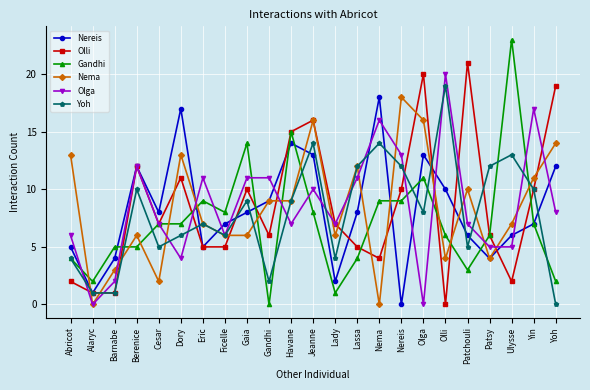

Between Barnabe and Berenice, which series saw the biggest shift?

Olli